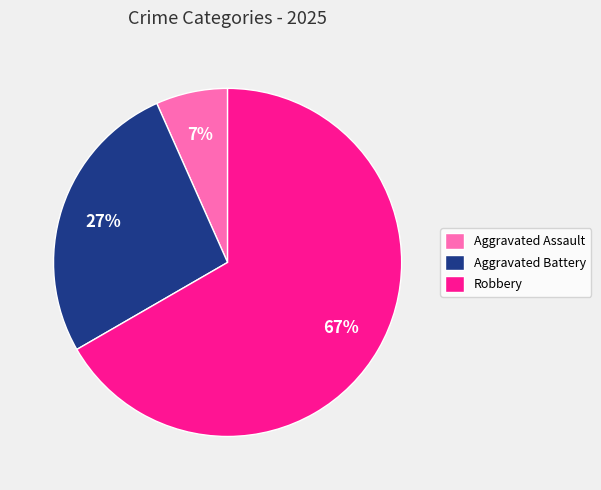

To the nearest percent, what is the average slice percentage?

33%